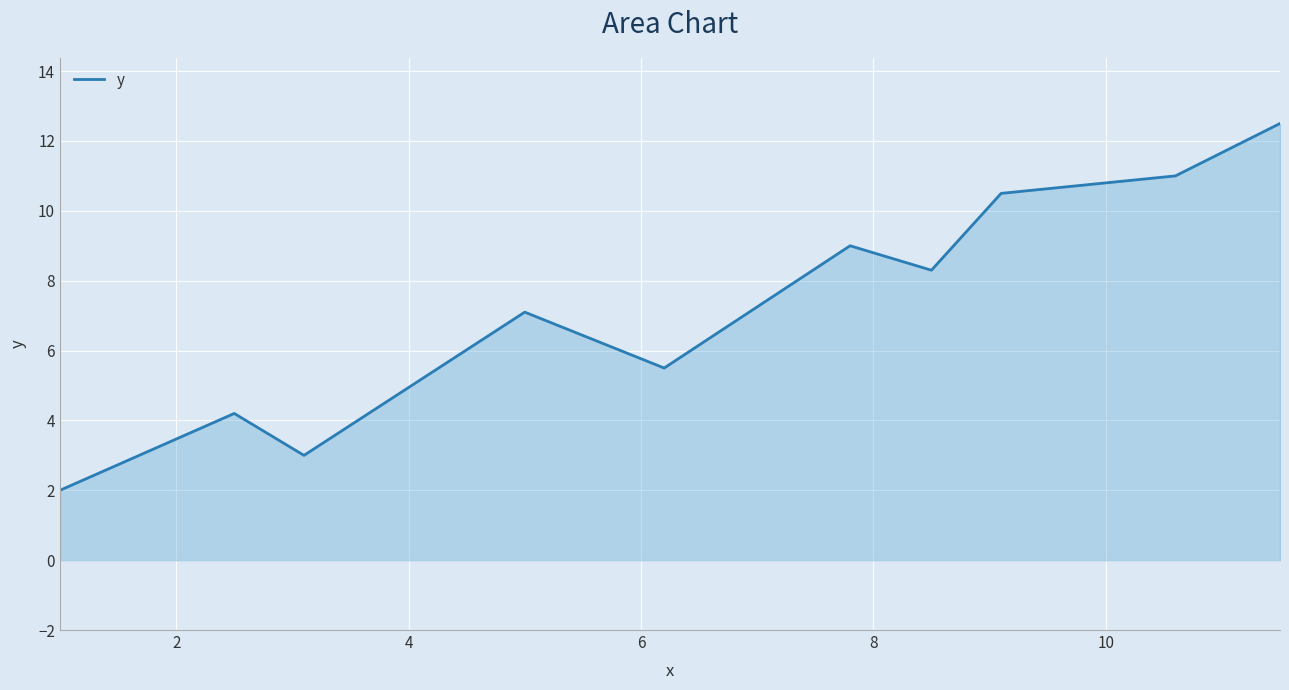

What is the minimum value shown in the chart?

2.0